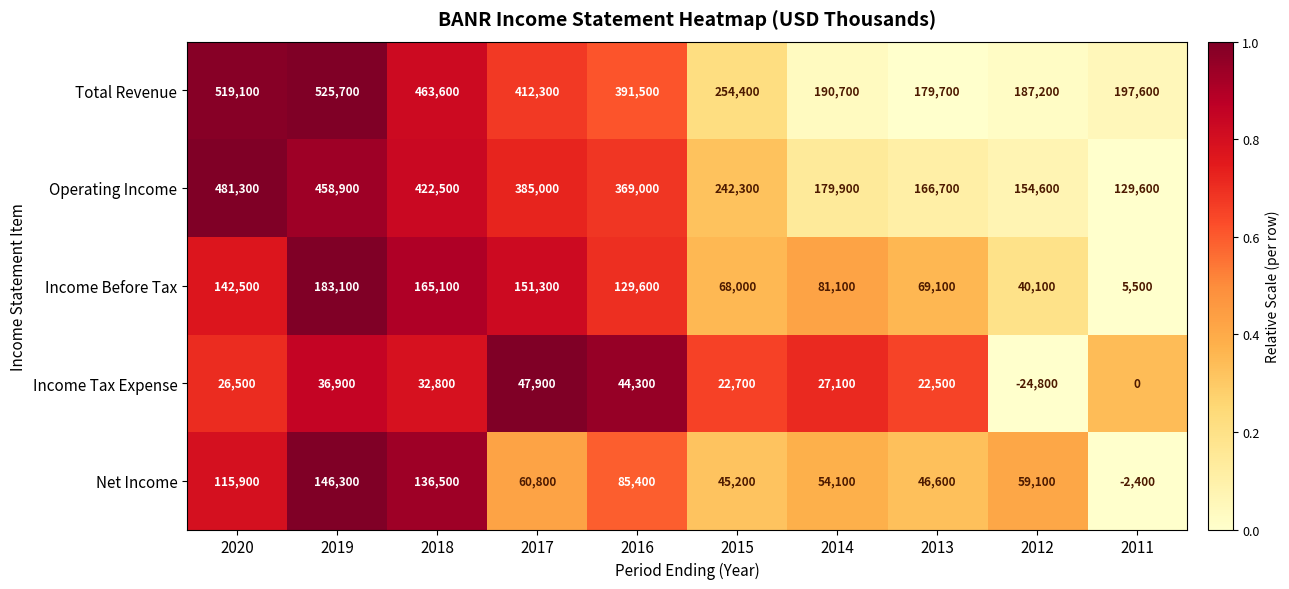

At 2018, list the series in order from largest to smallest.

Total Revenue, Operating Income, Income Before Tax, Net Income, Income Tax Expense